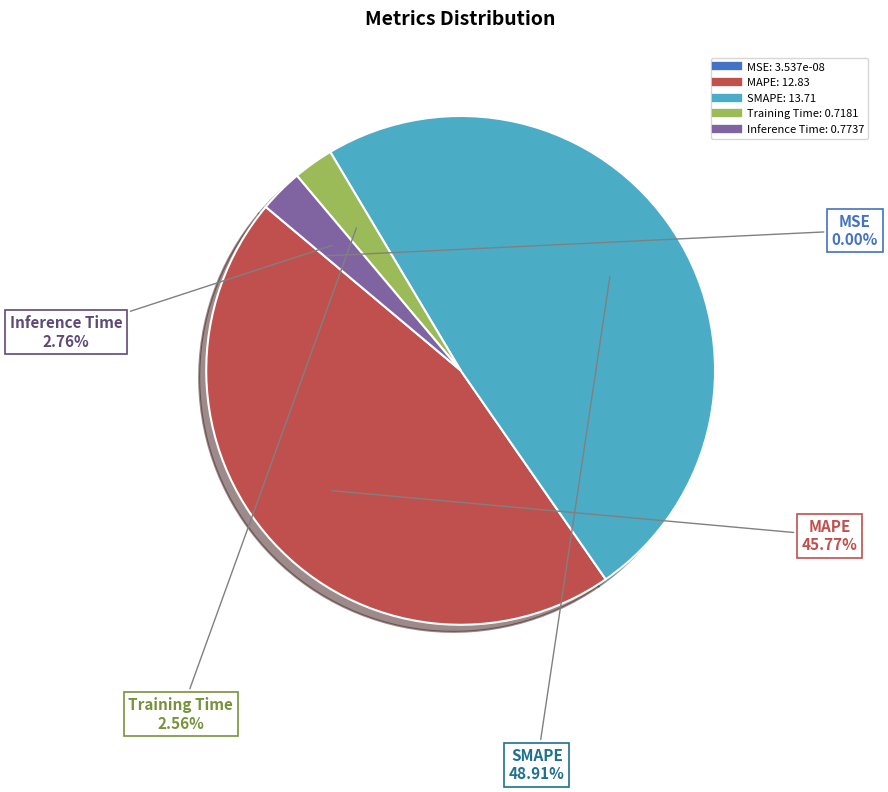

The SMAPE slice represents 35% of the pie. True or false?

False